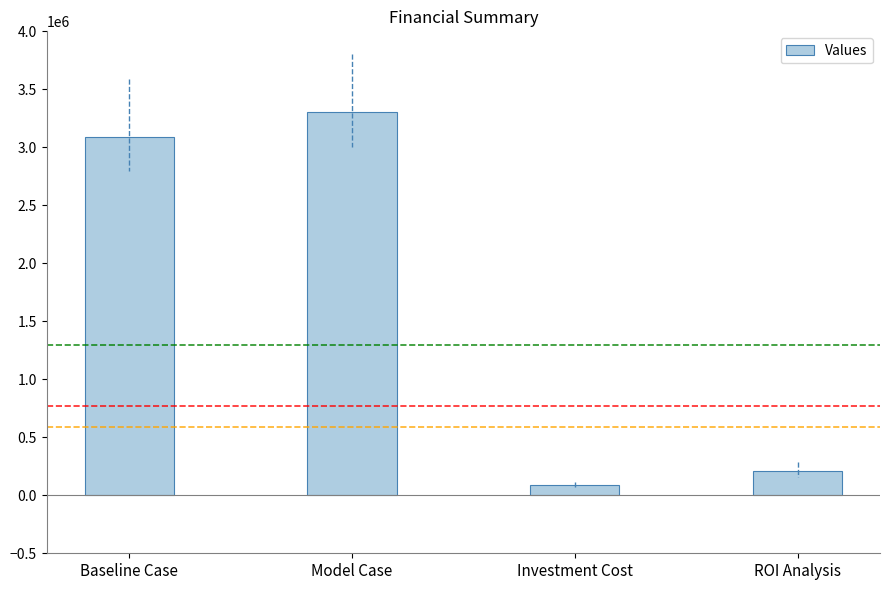

What is the change in value from Model Case to Investment Cost?

-3212543.3